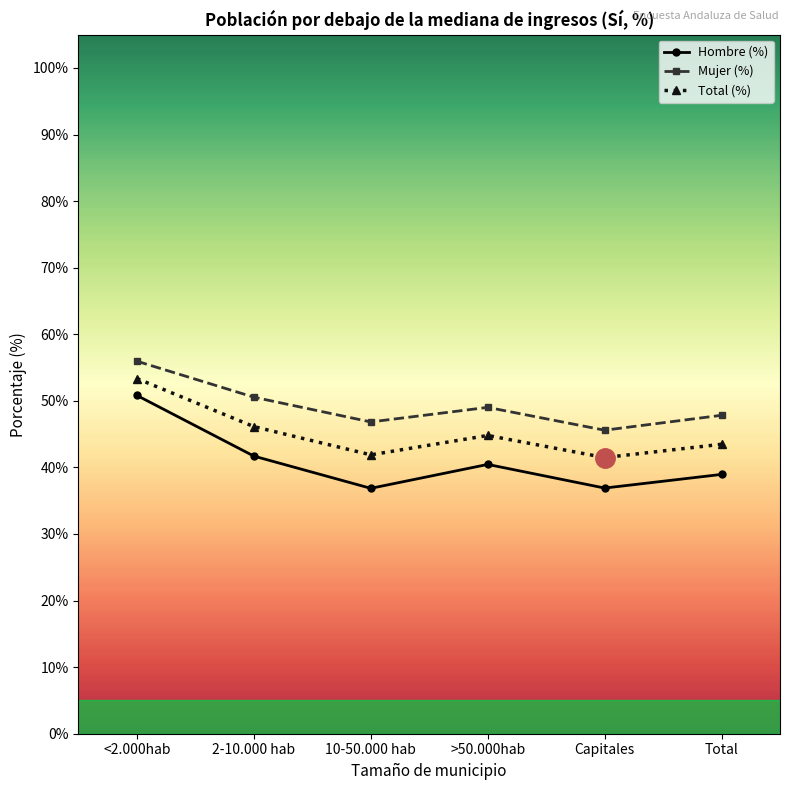

Rank the series by their maximum value, from lowest to highest.

Hombre (%), Total (%), Mujer (%)